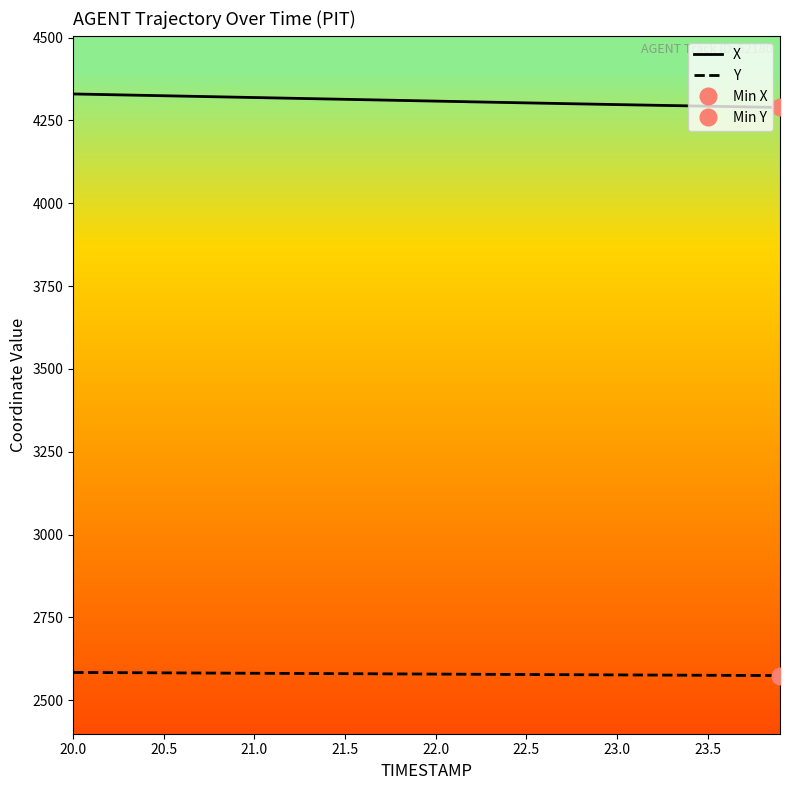

Which series has the largest total across all categories?

X